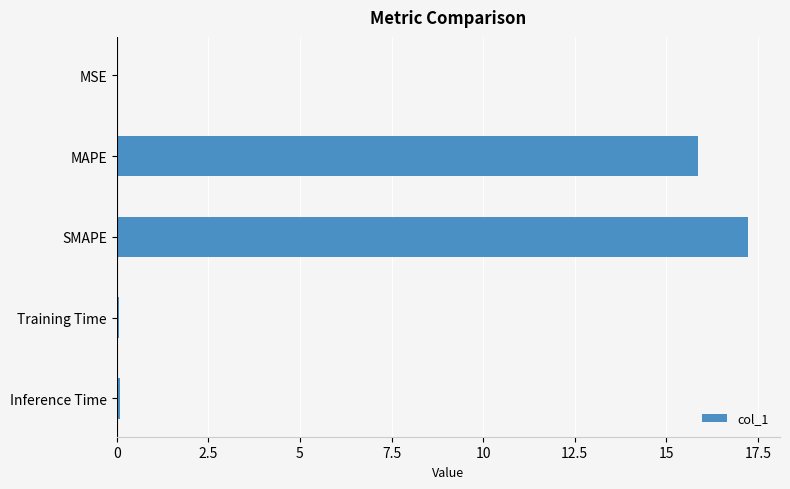

What is the sum of all values?

33.3